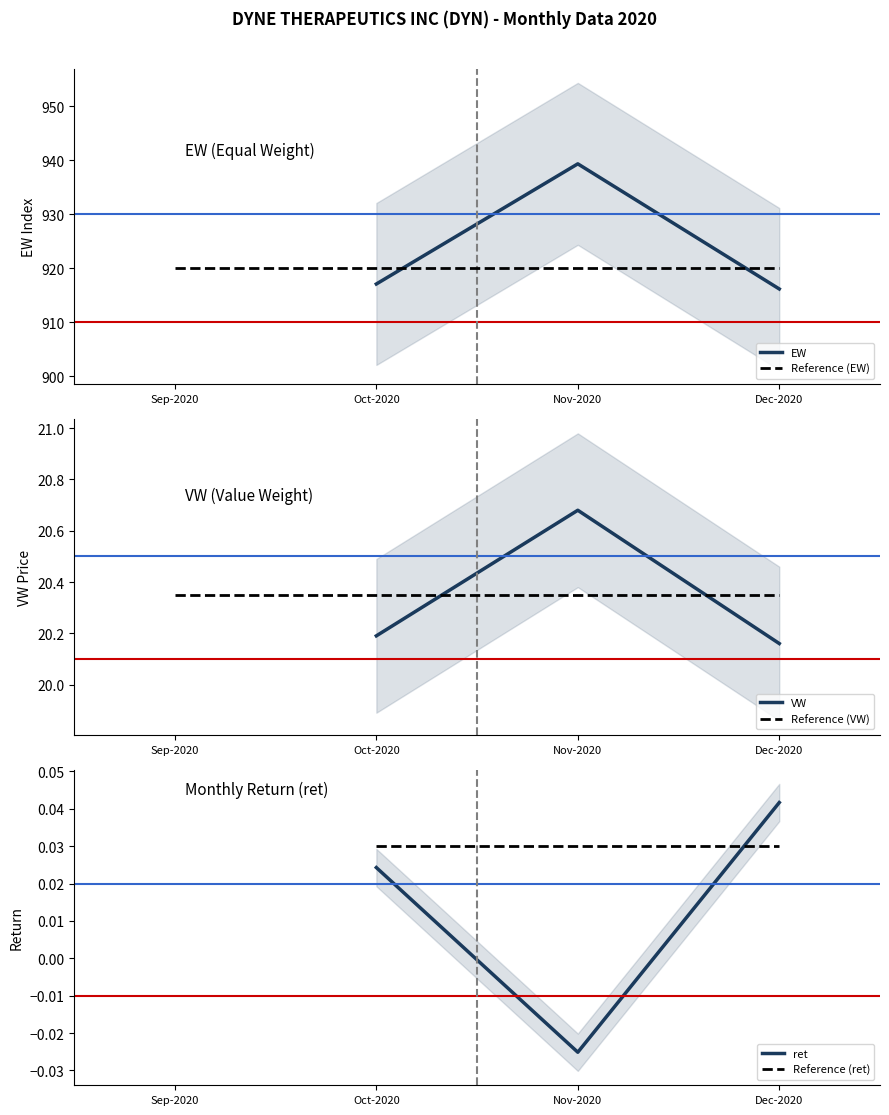

At which category is the sum across all series the highest?

Nov-2020